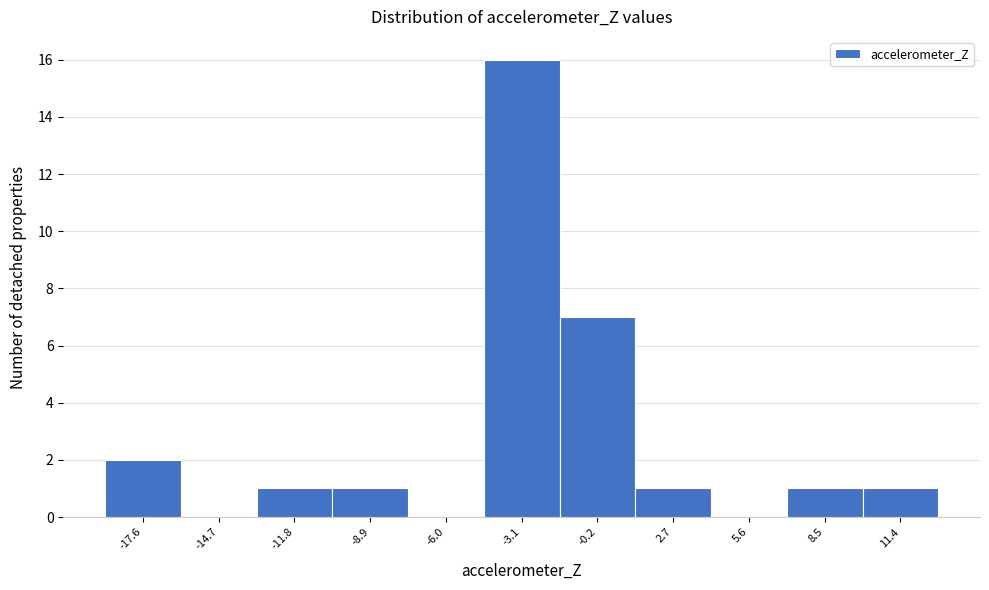

Reading left to right, extract all data points from this chart.

-17.6=2	-14.7=0	-11.8=1	-8.9=1	-6.0=0	-3.1=16	-0.2=7	2.7=1	5.6=0	8.5=1	11.4=1